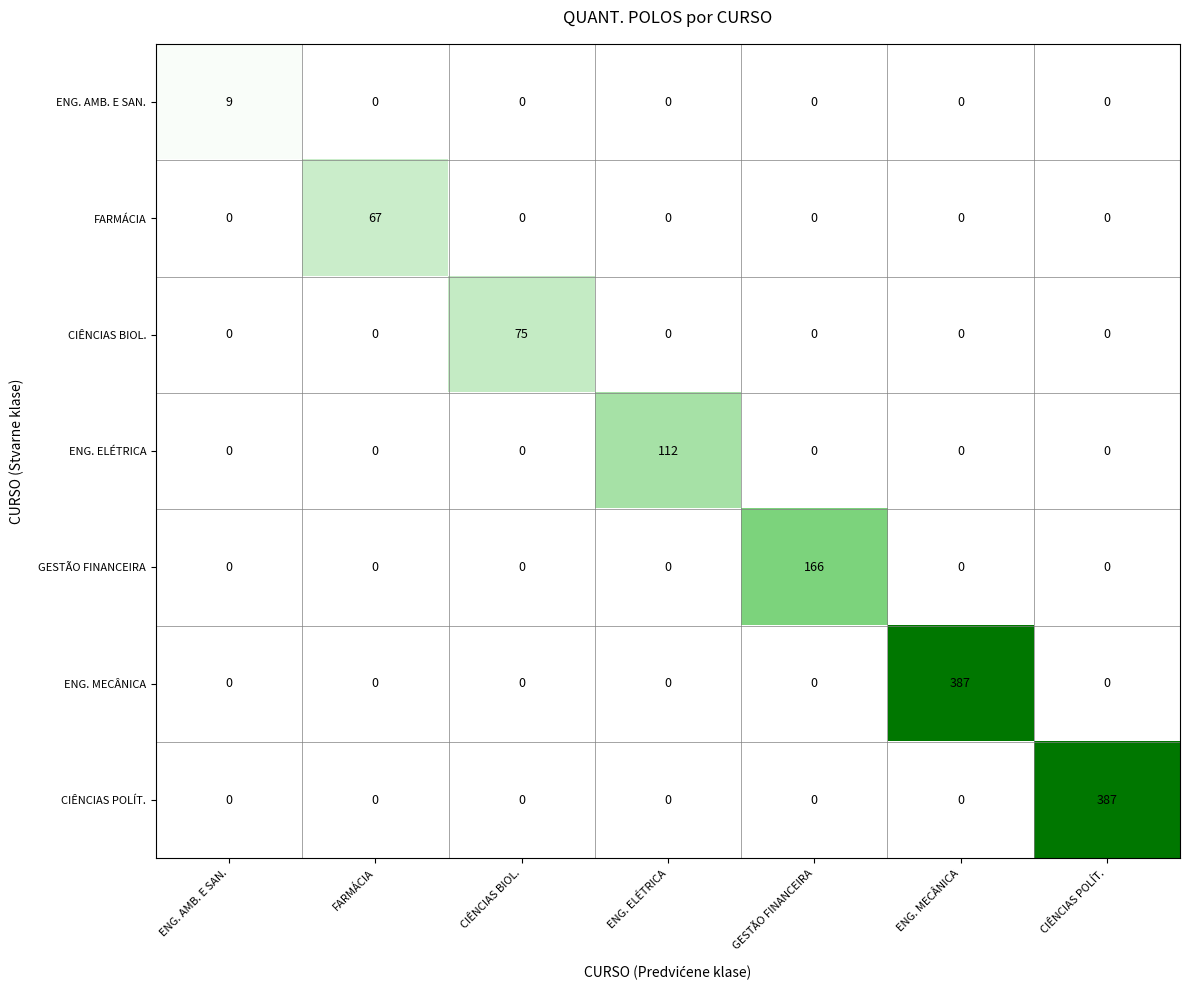

What is the total value across all series at ENG. ELÉTRICA?

112